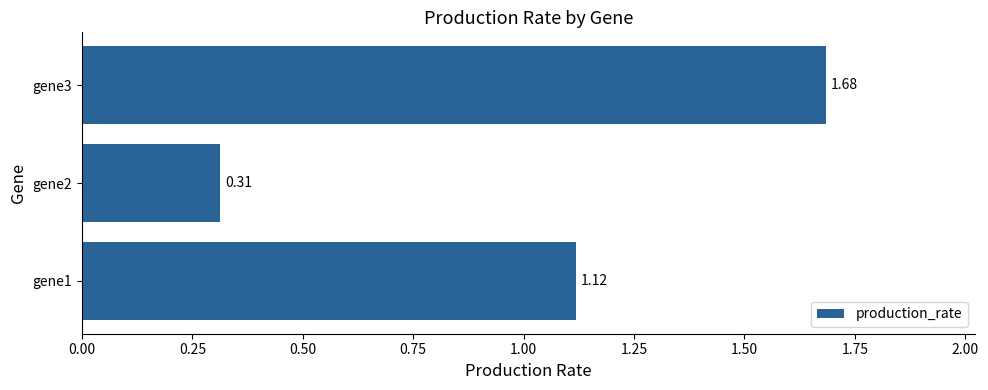

Which has a higher value, gene1 or gene2?

gene1